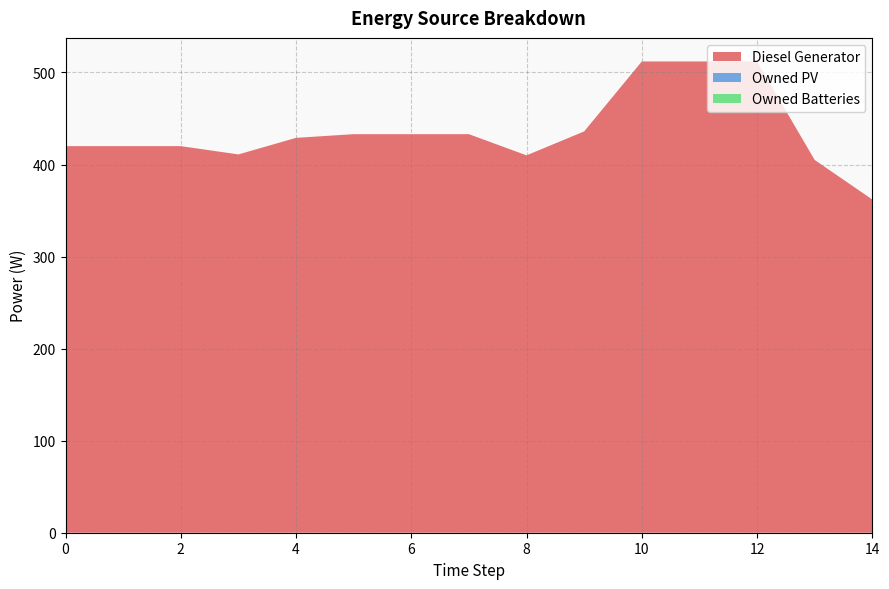

Reading right to left, what are all the values shown in this chart?

Diesel Generator: 362	405	512	512	512	436	410	433	433	433	429	411	420	420	420
Owned PV: 0	0	0	0	0	0	0	0	0	0	0	0	0	0	0
Owned Batteries: 0	0	0	0	0	0	0	0	0	0	0	0	0	0	0